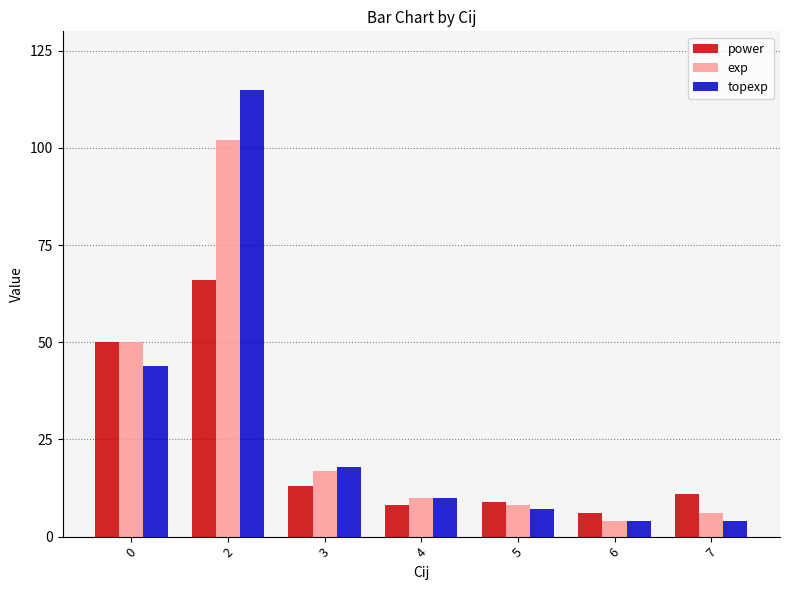

Between 2 and 3, which series saw the biggest shift?

topexp